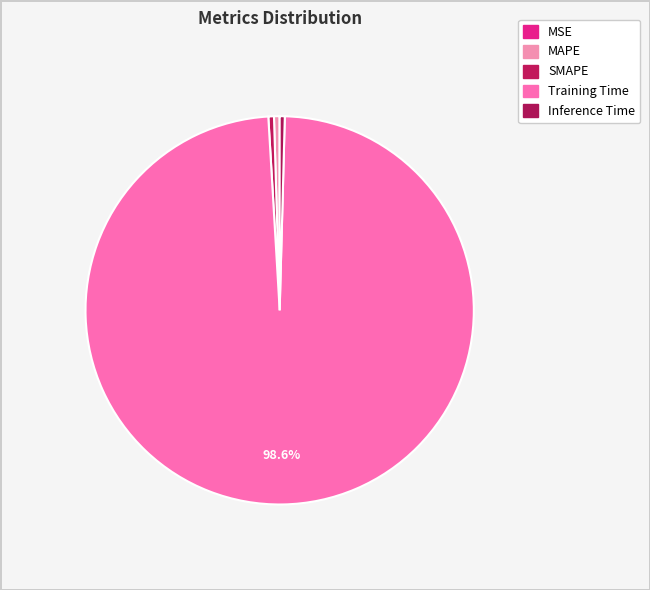

What percentage is the Training Time slice, to the nearest percent?

99%